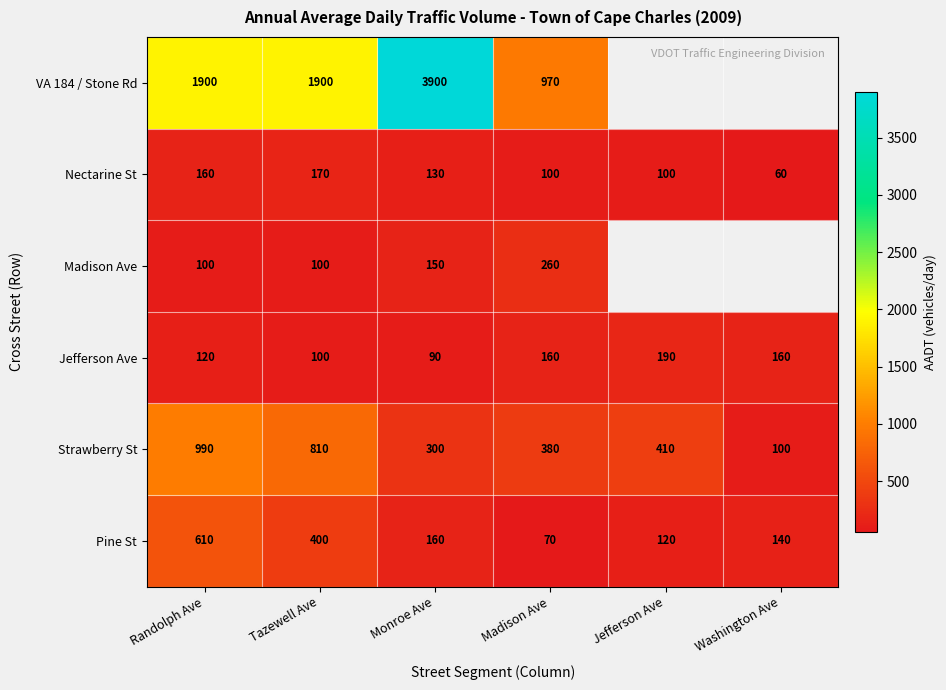

Rank the series at Madison Ave from lowest to highest value.

Pine St, Nectarine St, Jefferson Ave, Madison Ave, Strawberry St, VA 184 / Stone Rd